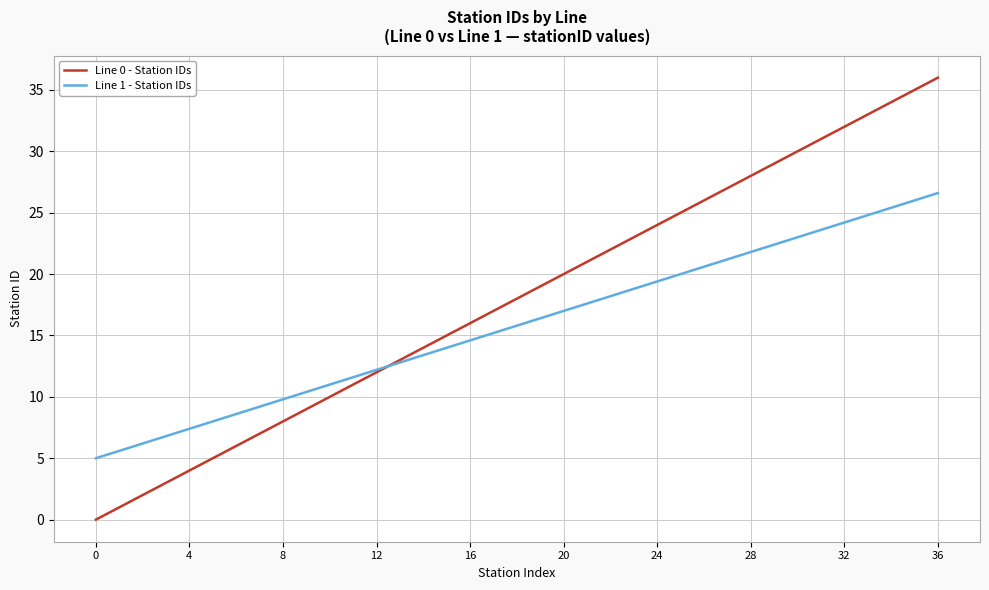

Which series has the widest spread of values?

Line 0 - Station IDs